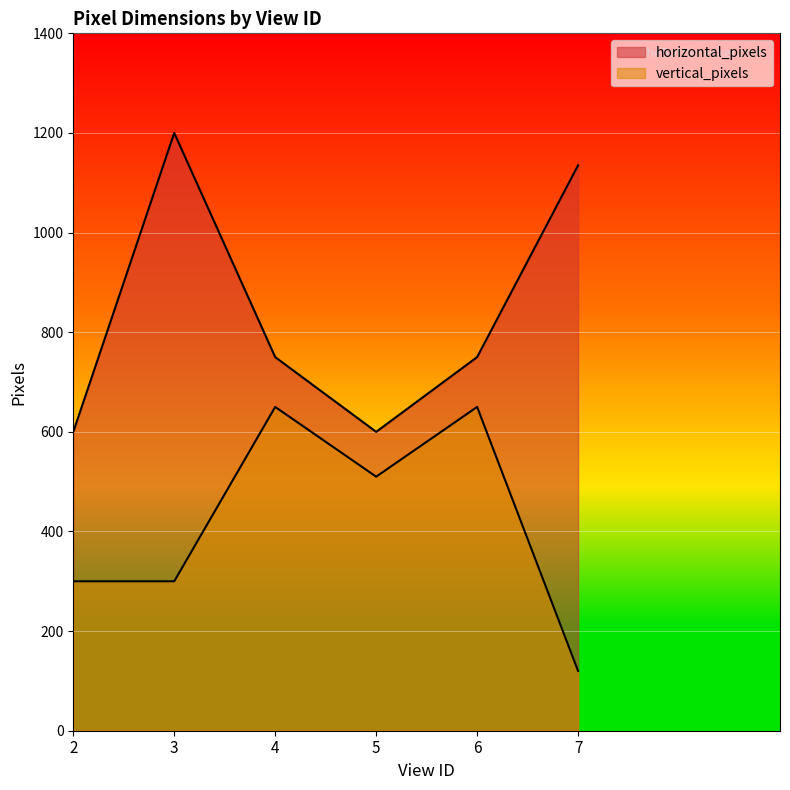

How many interior local valleys does the vertical_pixels series have?

1